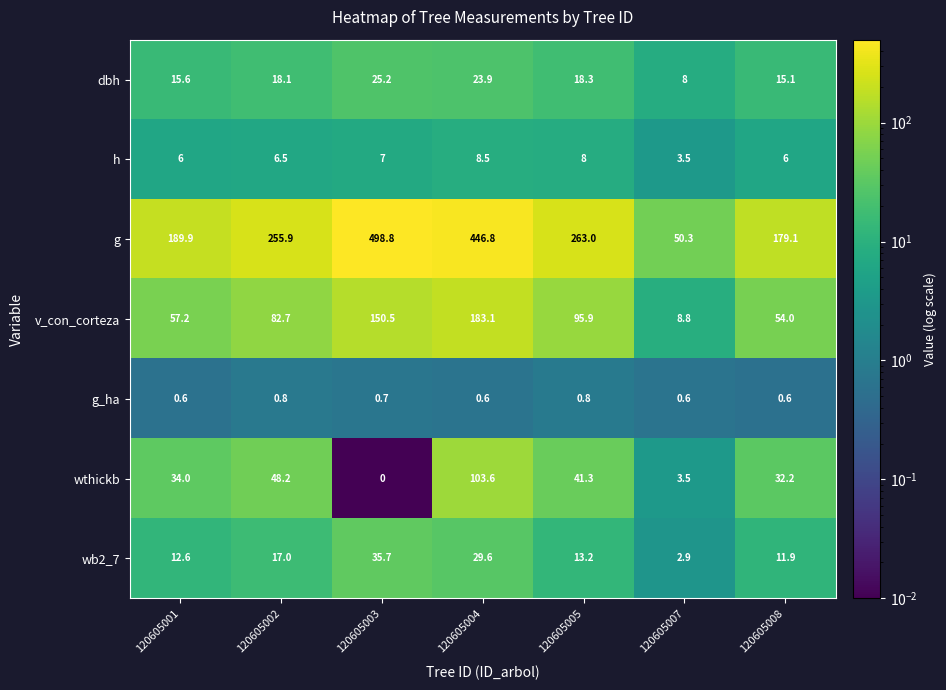

Which series changed the most between 120605004 and 120605007?

g